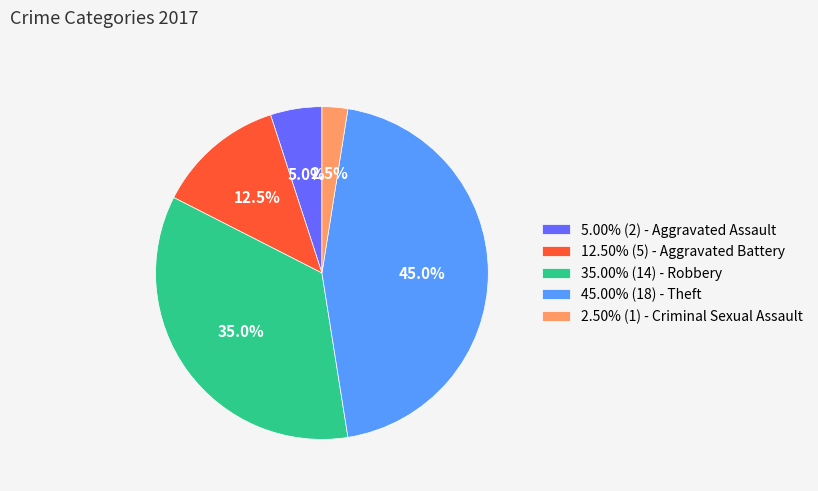

What is the ratio of the value at 45.00% (18) - Theft to the value at 35.00% (14) - Robbery?

1.3